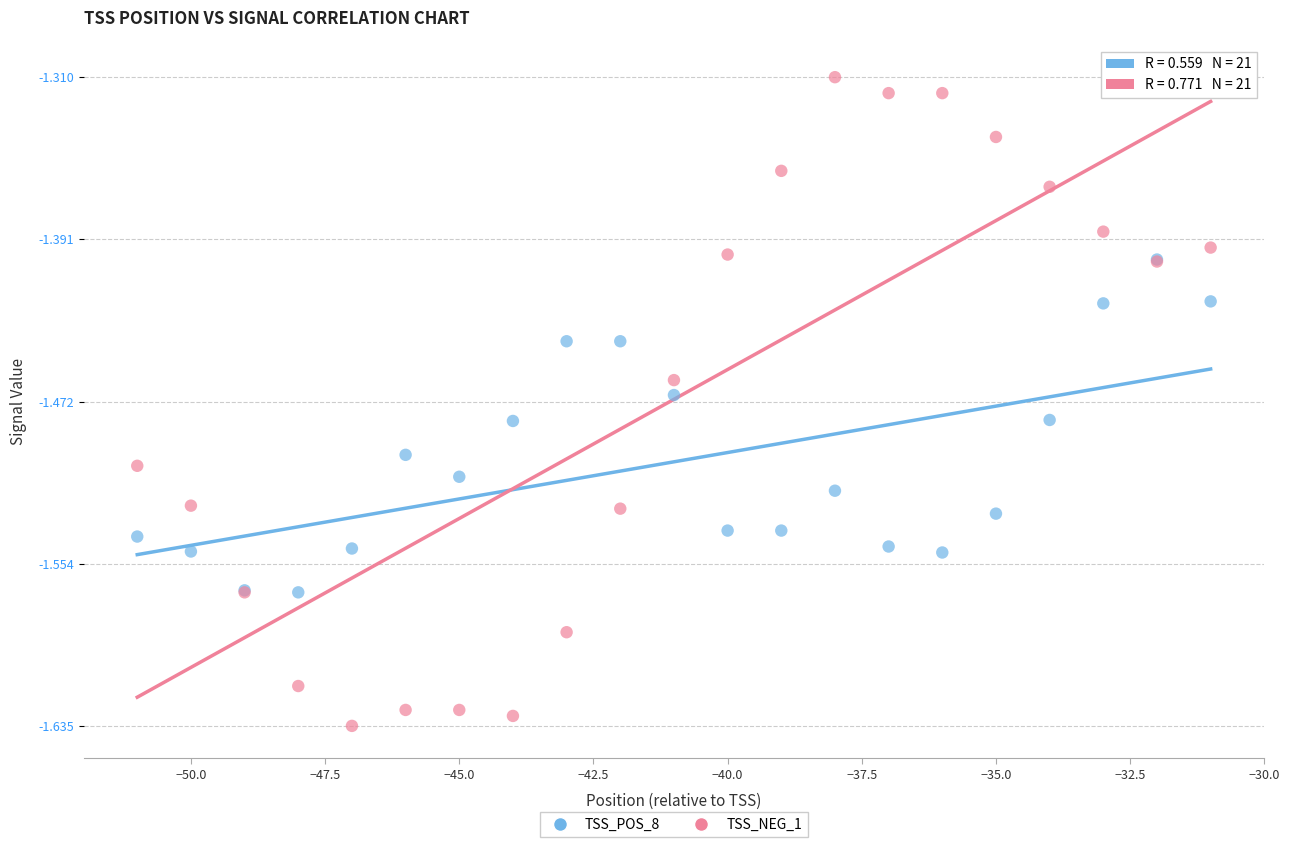

Which series contains the lowest Y value?

TSS_NEG_1